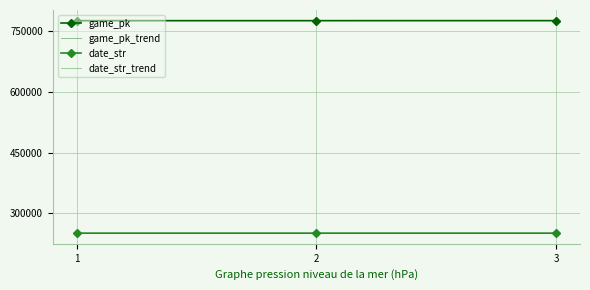

Reading left to right, list all the values displayed in this chart.

game_pk: 1=776763	2=776779	3=776843
game_pk_trend: 1=776763	2=776779	3=776843
date_str: 1=250812	2=250811	3=250806
date_str_trend: 1=250812	2=250811	3=250806